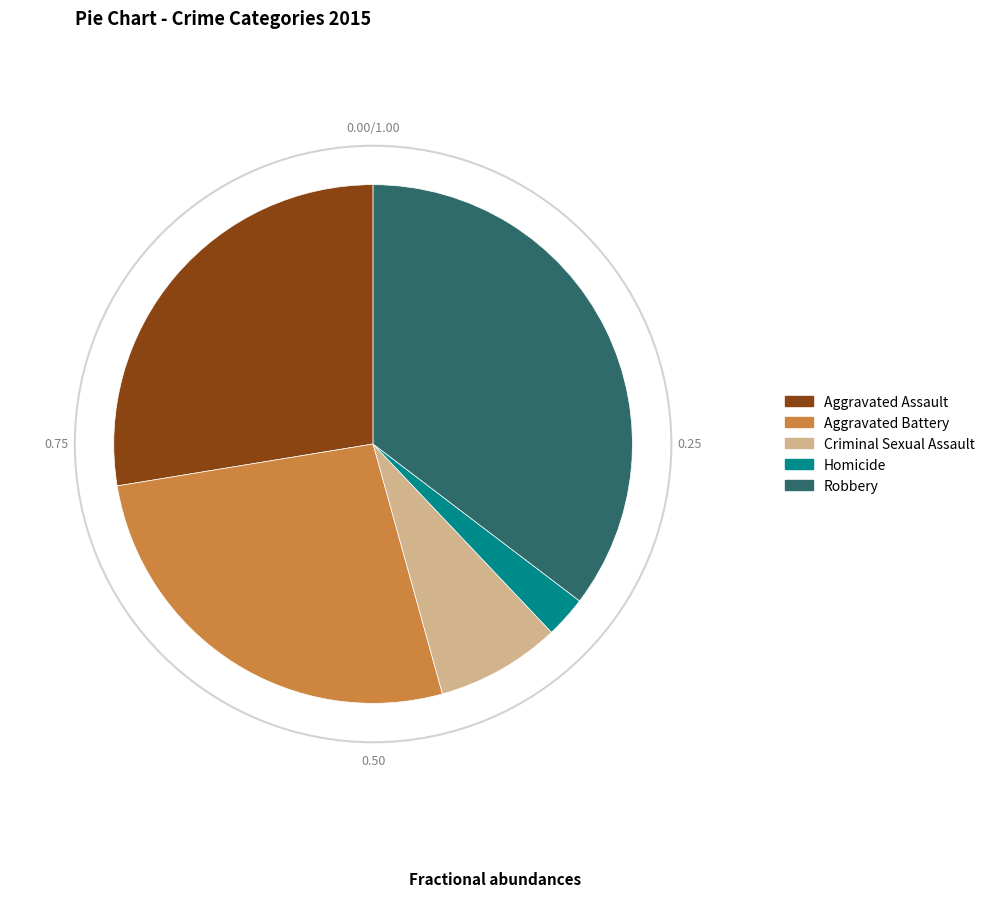

Combined, do Criminal Sexual Assault and Robbery account for over 50%?

No